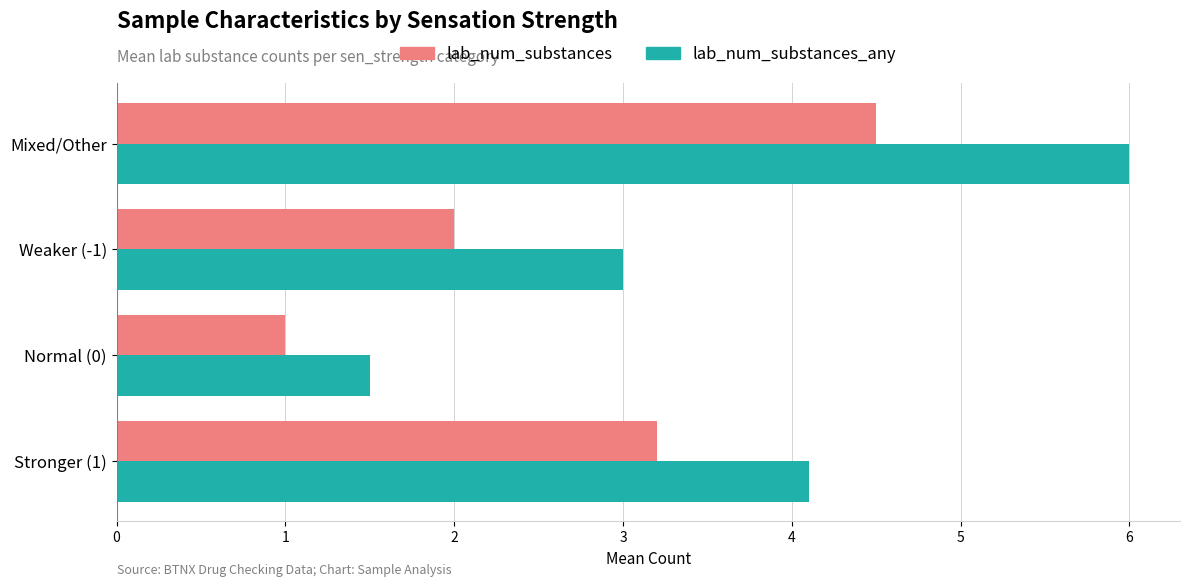

What is the average value of the lab_num_substances series?

2.7